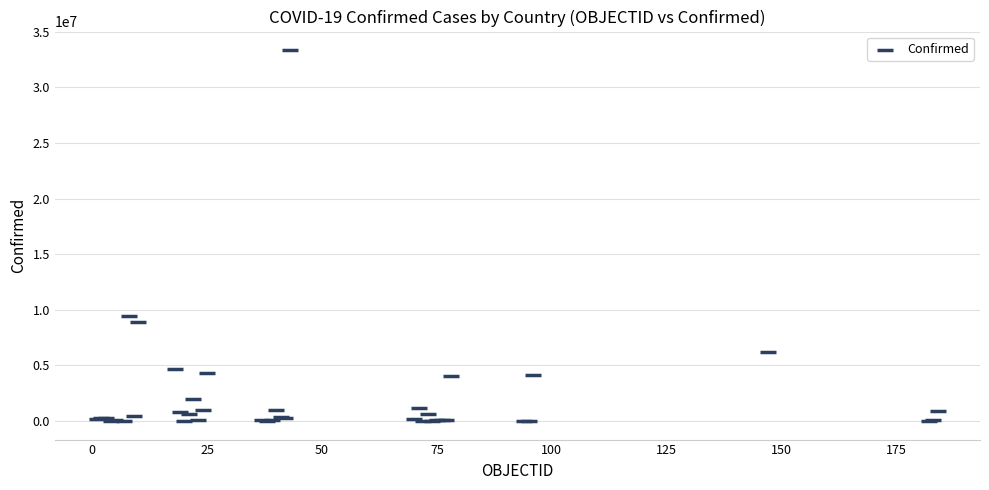

What Y value in the scatter plot is closest to 16673622?

9465827